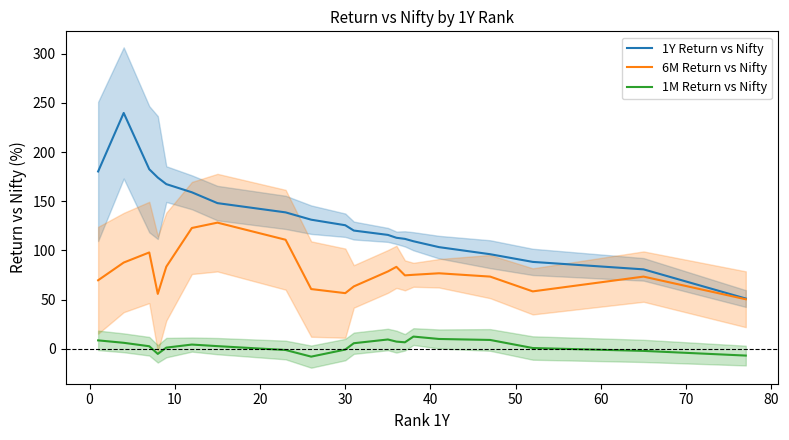

How many data points does each series have?

20